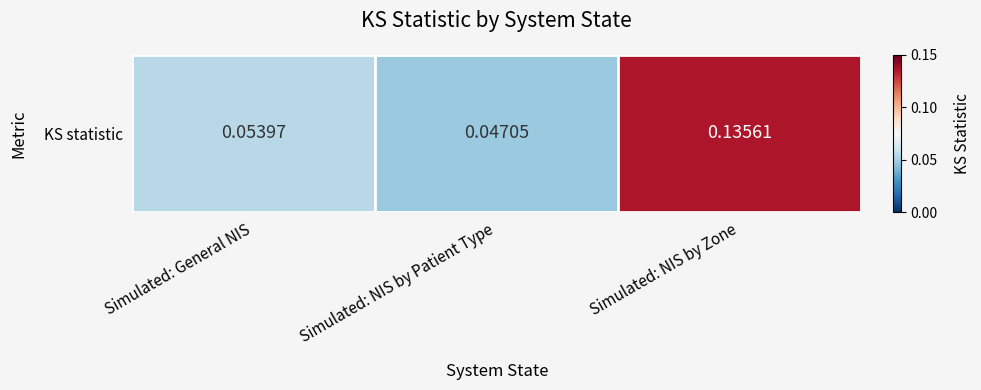

What is the greatest value displayed?

0.1